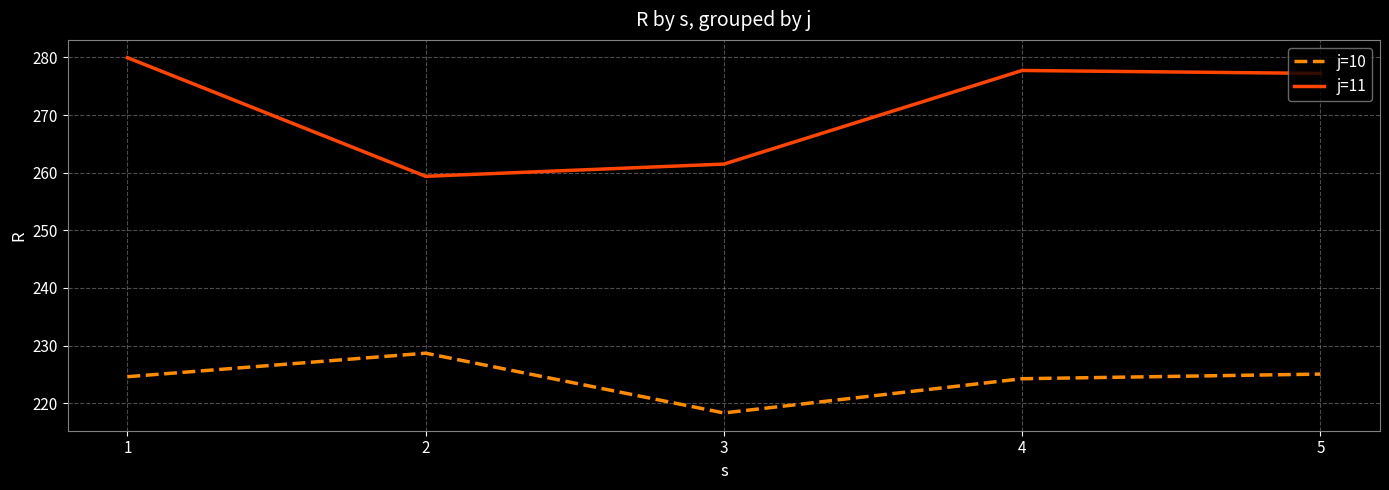

Which series changed the most between 3 and 4?

j=11